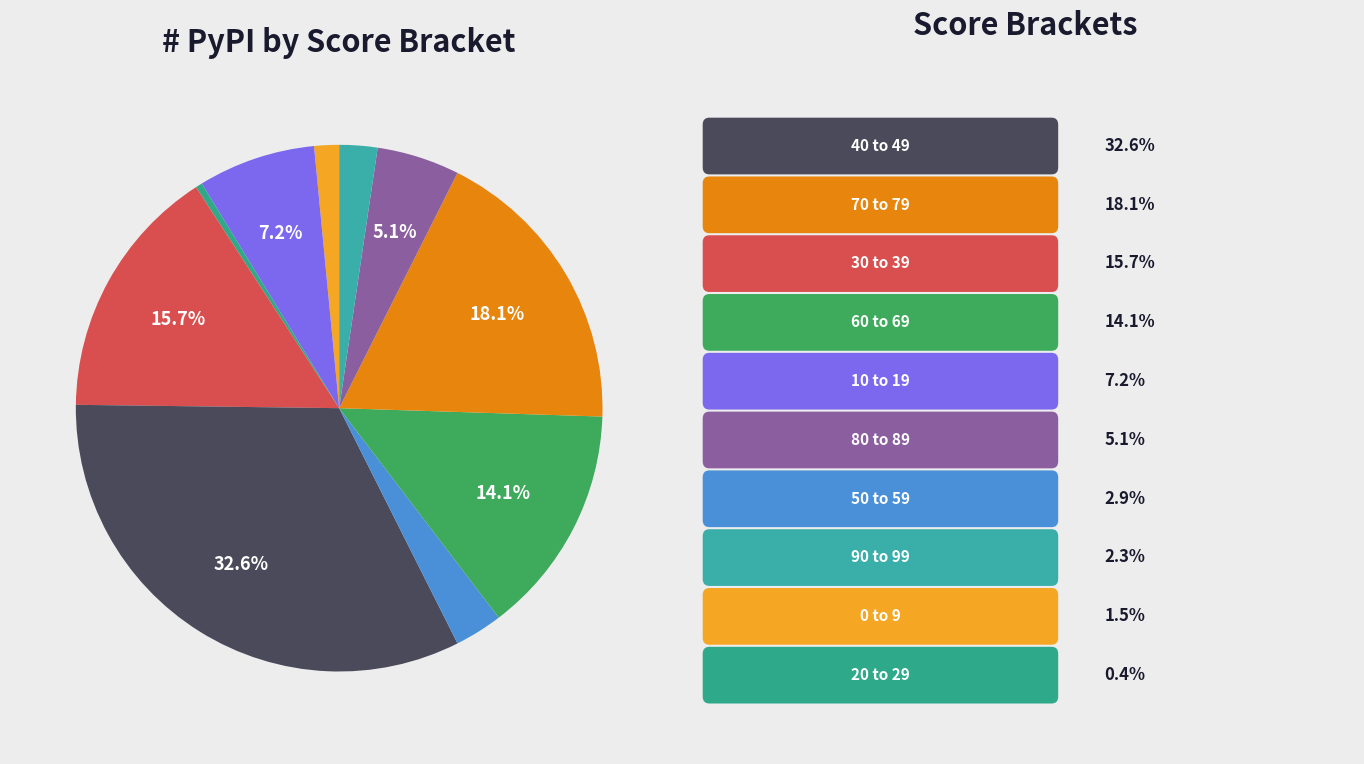

How many slices are in this pie chart?

10